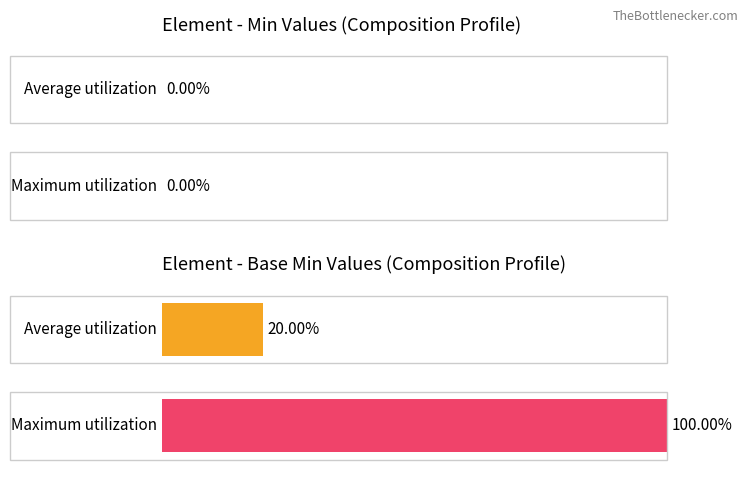

Does the chart contain stacked bars?

No